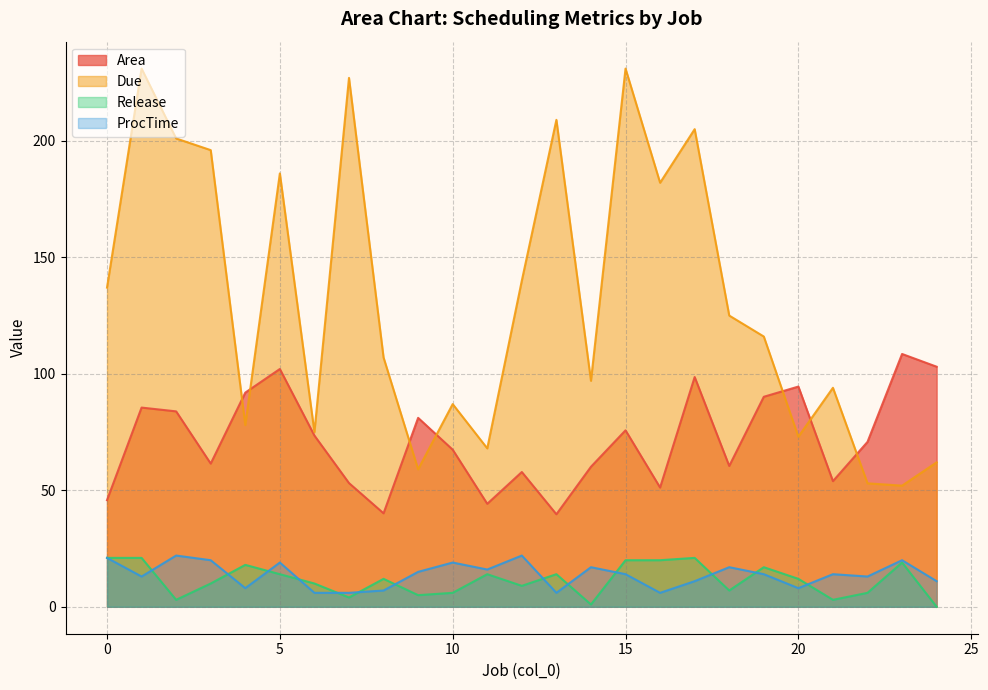

Which series has the largest range (max minus min)?

Due